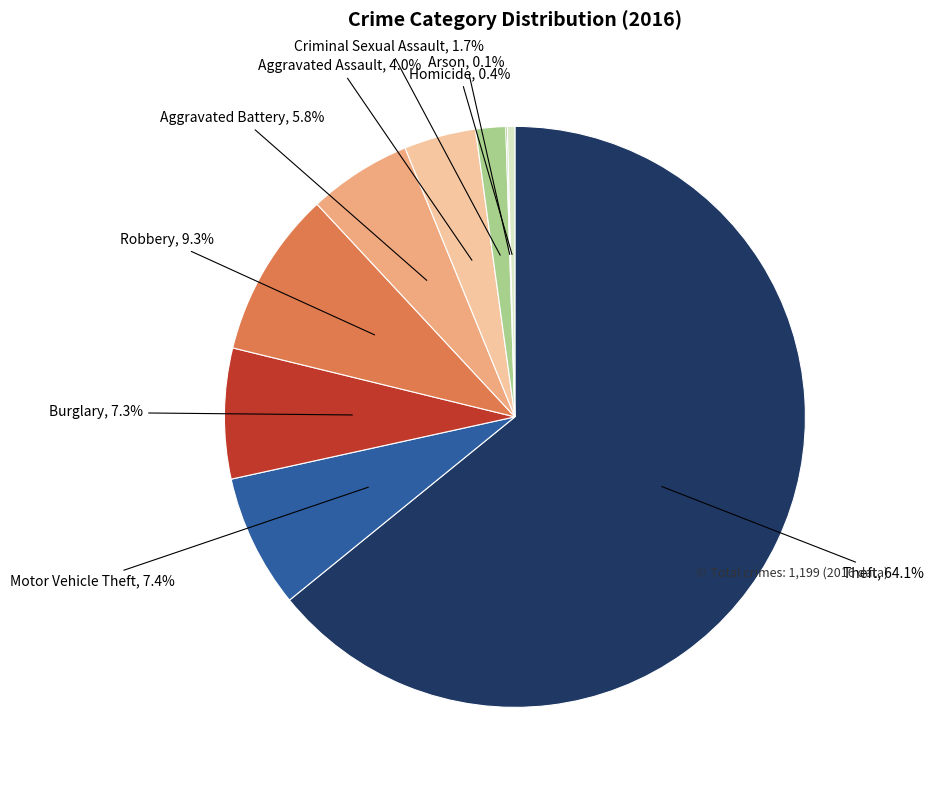

What is the largest slice in the pie chart?

Theft